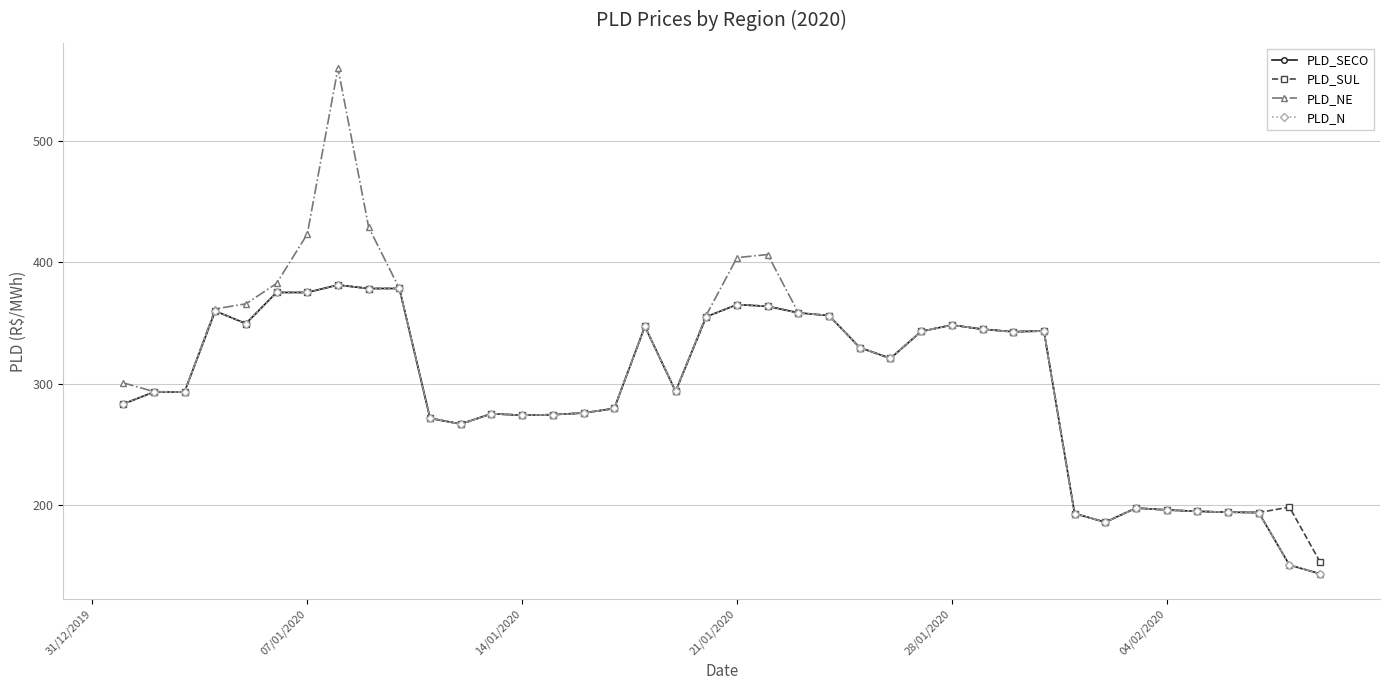

Count the number of data series in this chart.

4